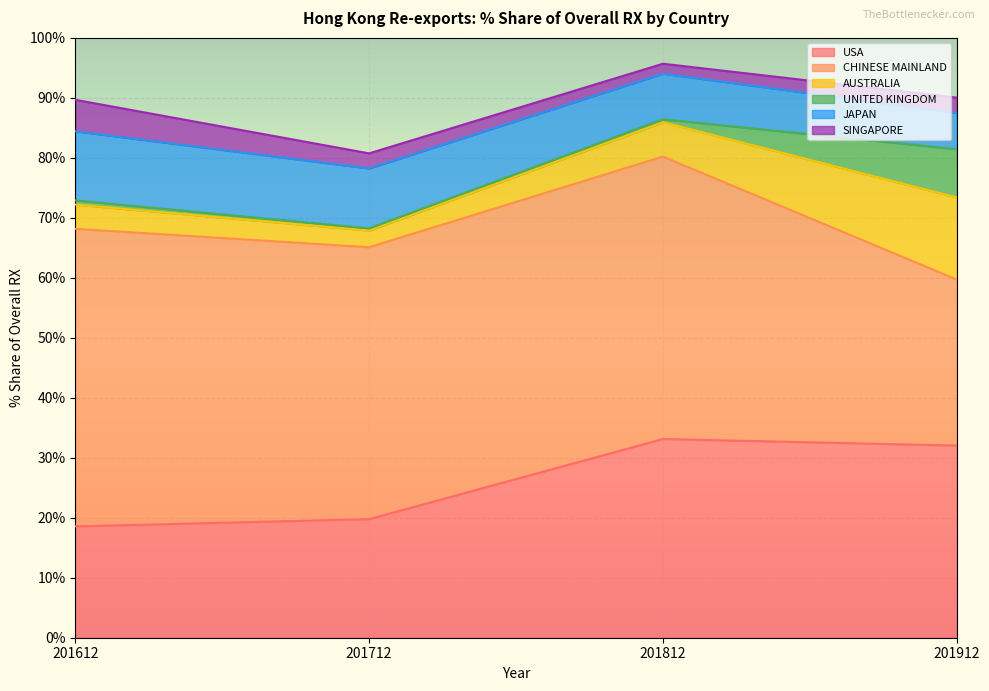

Which series has the largest total across all categories?

CHINESE MAINLAND